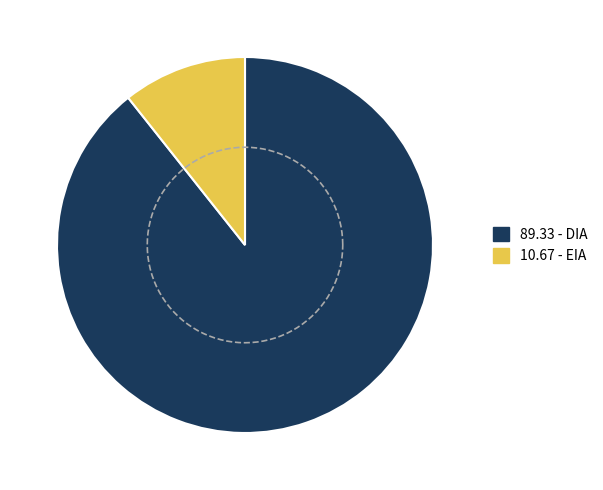

Rank the categories by value from highest to lowest.

DIA, EIA